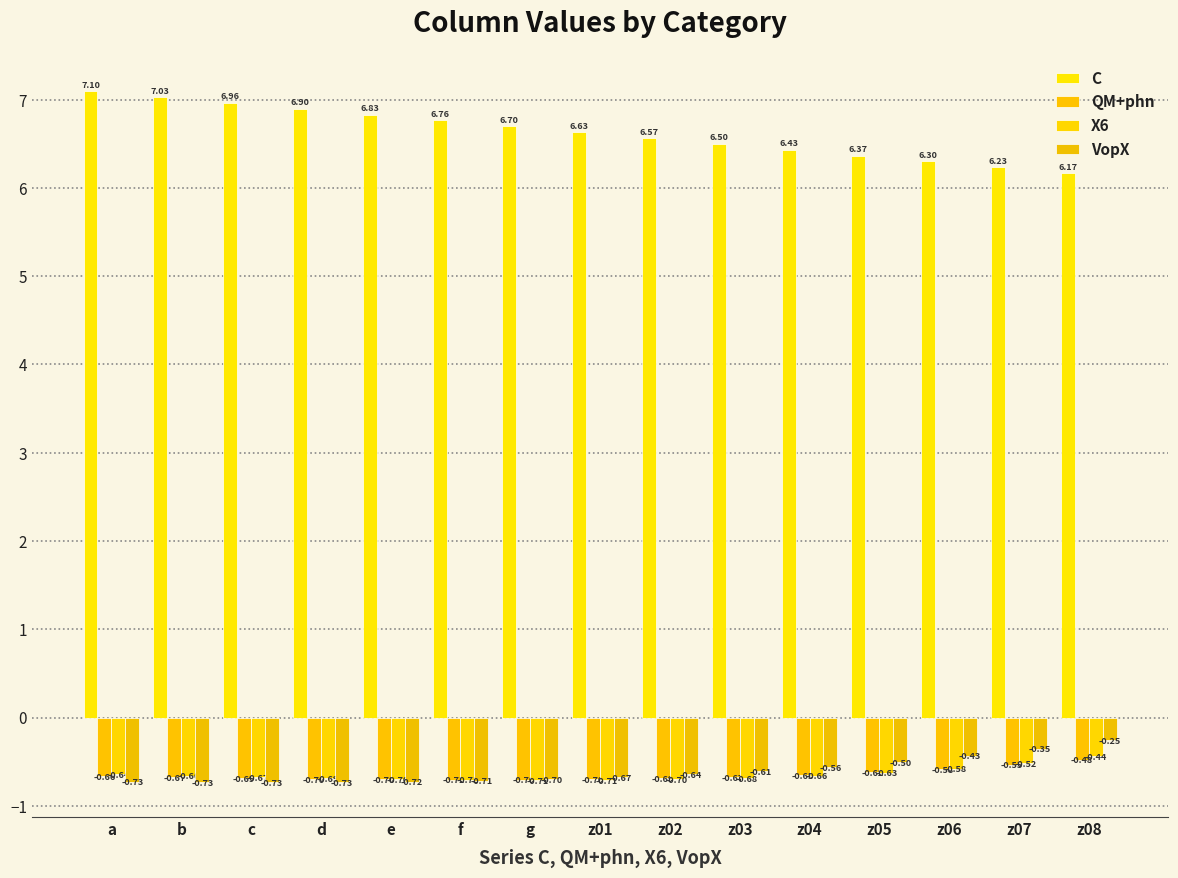

How many distinct data groups are displayed?

4